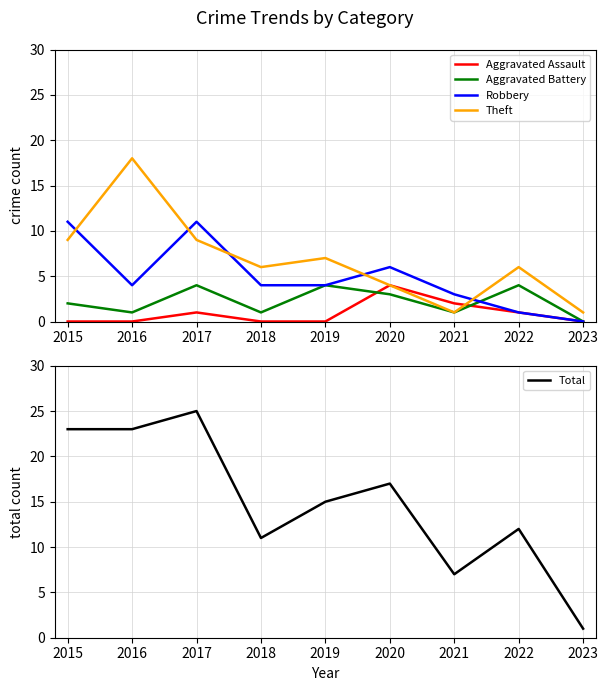

In Robbery, how many points are higher than both neighbors (excluding endpoints)?

2